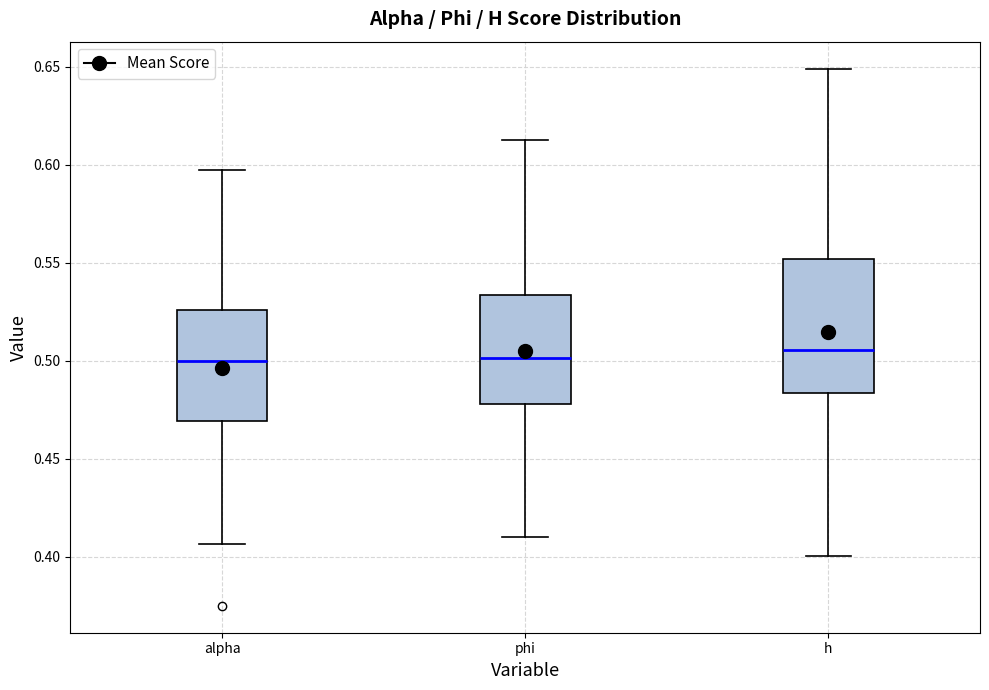

Which box is the tallest, from its lower edge to its upper edge?

h